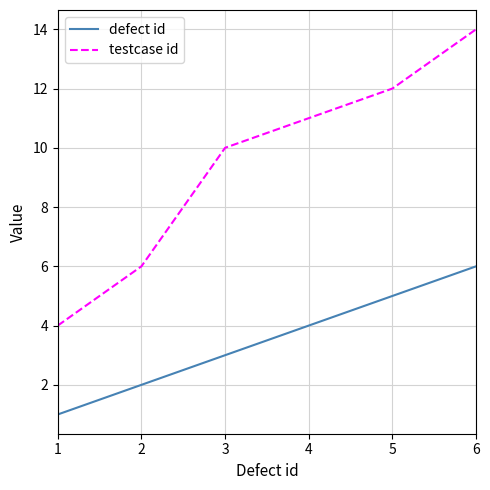

Reading right to left, extract all data points from this chart.

defect id: 6=6	5=5	4=4	3=3	2=2	1=1
testcase id: 6=14	5=12	4=11	3=10	2=6	1=4